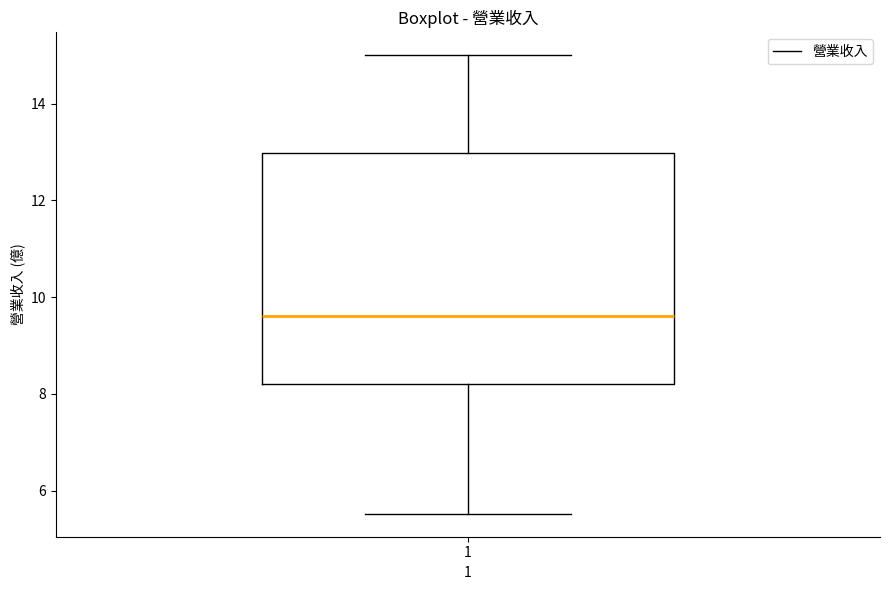

Where is the lower edge of the box at x = 1 on the y-axis? The values are not printed on the chart, so give them approximately, as read against the axis.

8.2